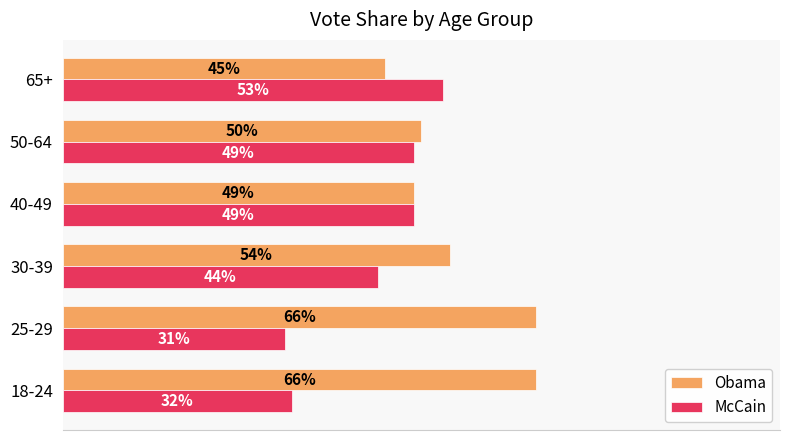

At how many categories does at least one series exceed 0?

6